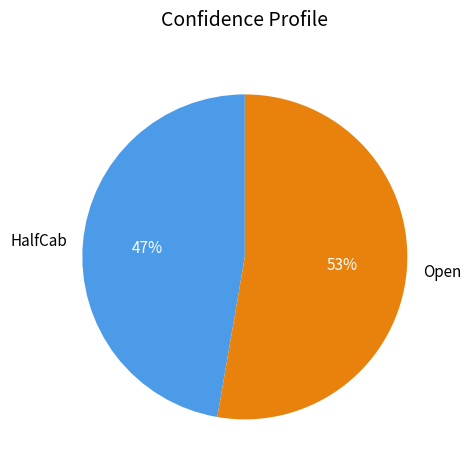

Is it true that HalfCab is 35% of the pie?

False